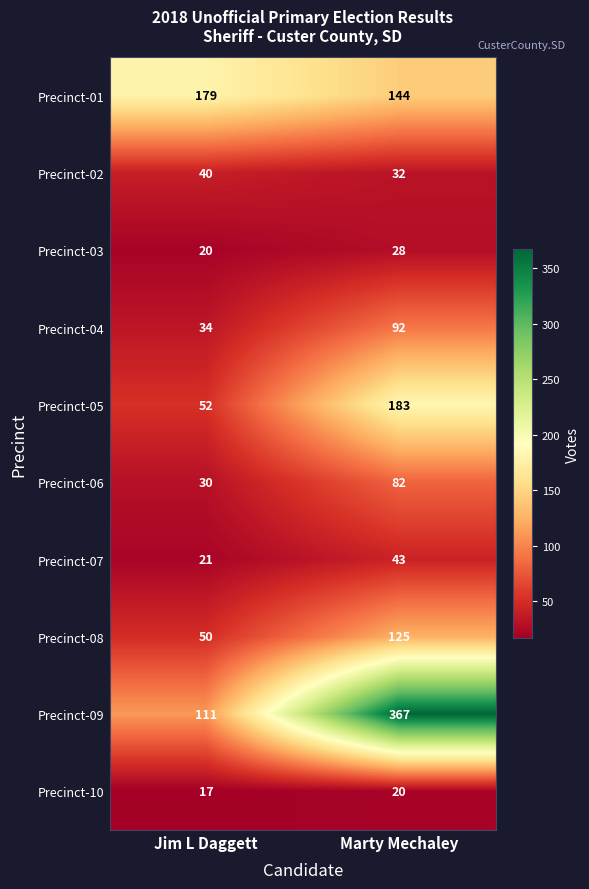

What is the sum of all Precinct-01 values?

323